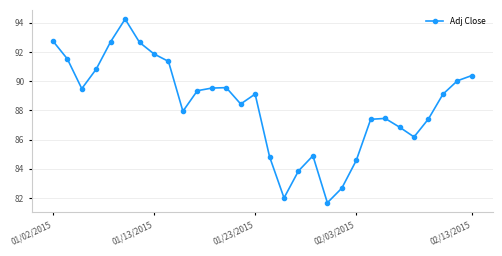

What is the sum of all values?

2650.7